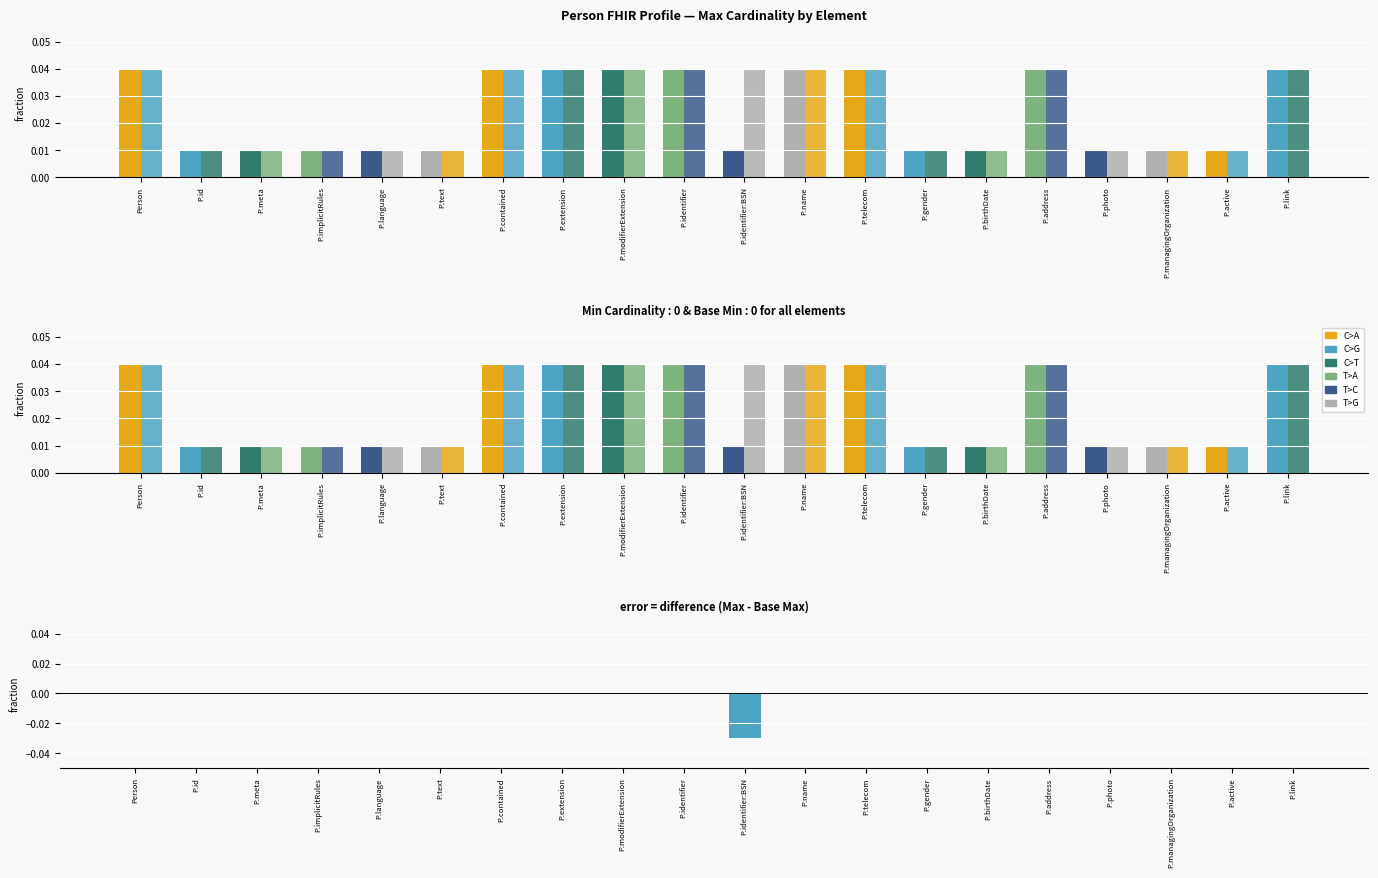

What position from the right is P.identifier?

11